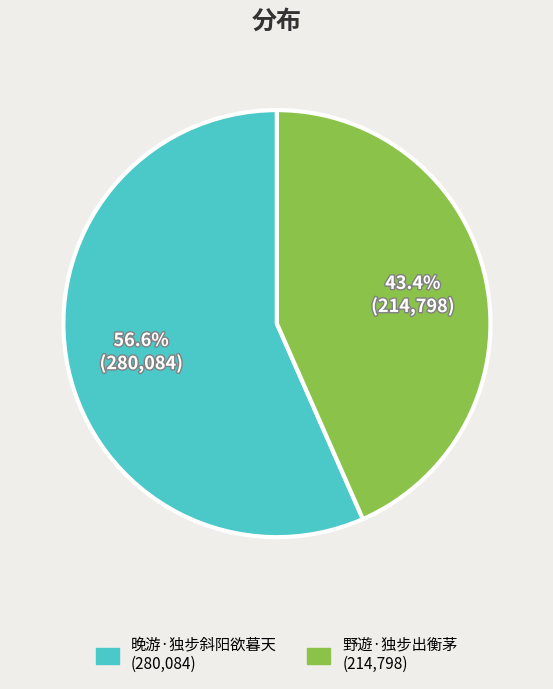

To the nearest percent, what portion does 野遊·独步出衡茅 represent?

43%